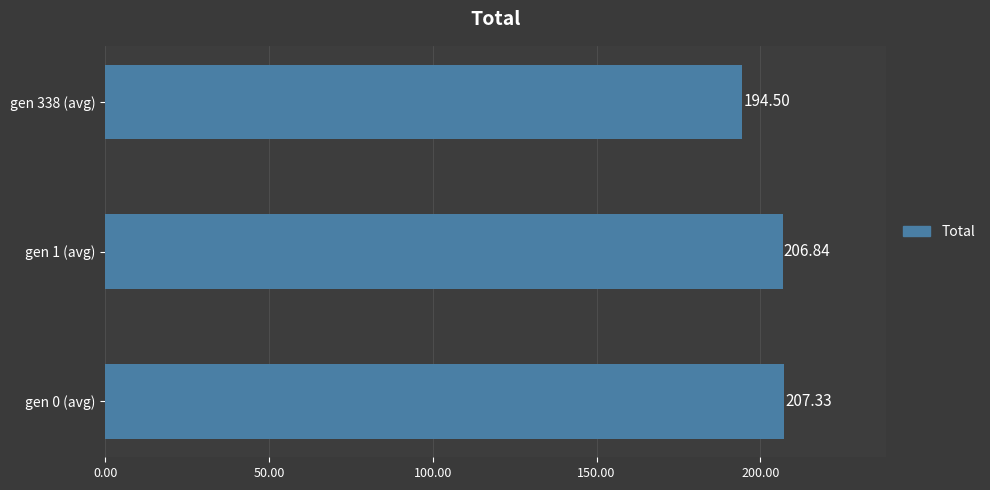

What is the difference between the second highest and minimum values?

12.3